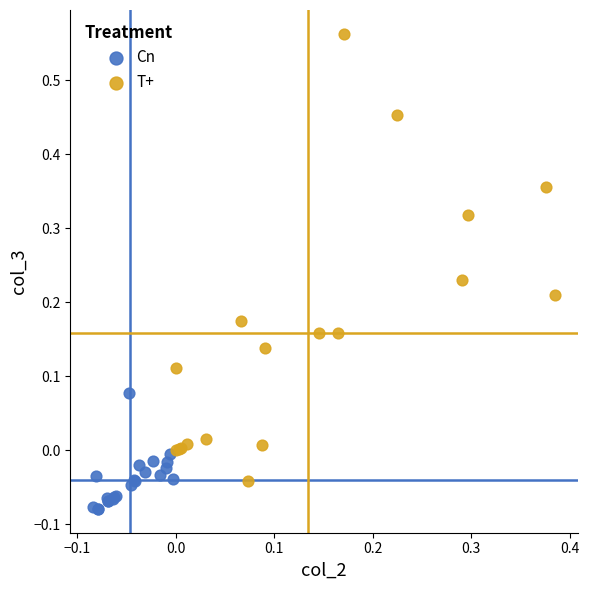

Which series has the largest Y range (max minus min)?

T+